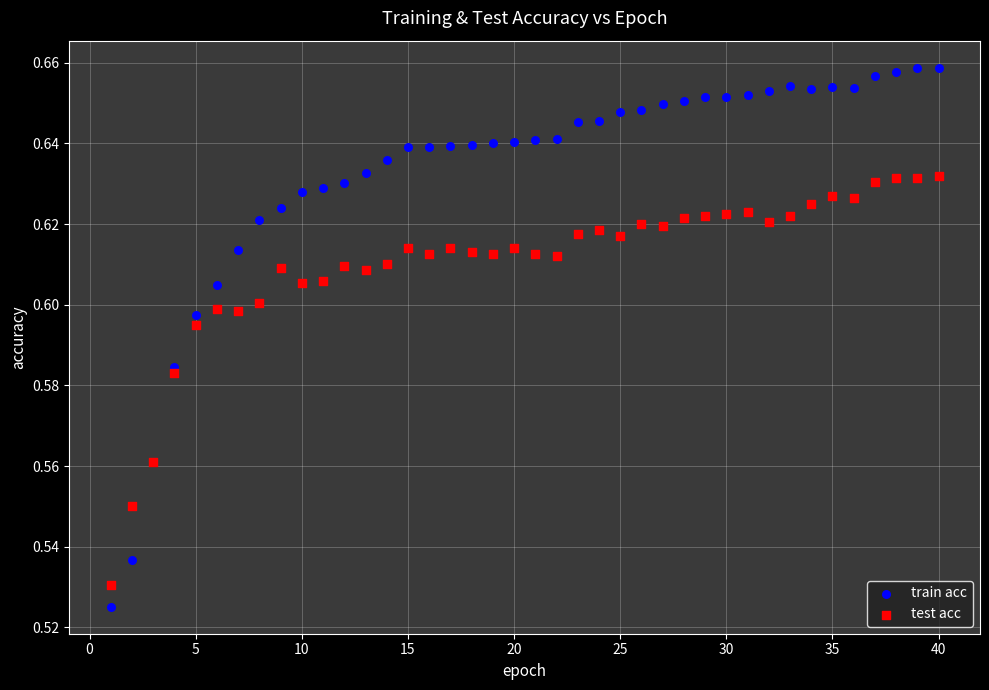

Which series has the largest Y range (max minus min)?

train acc